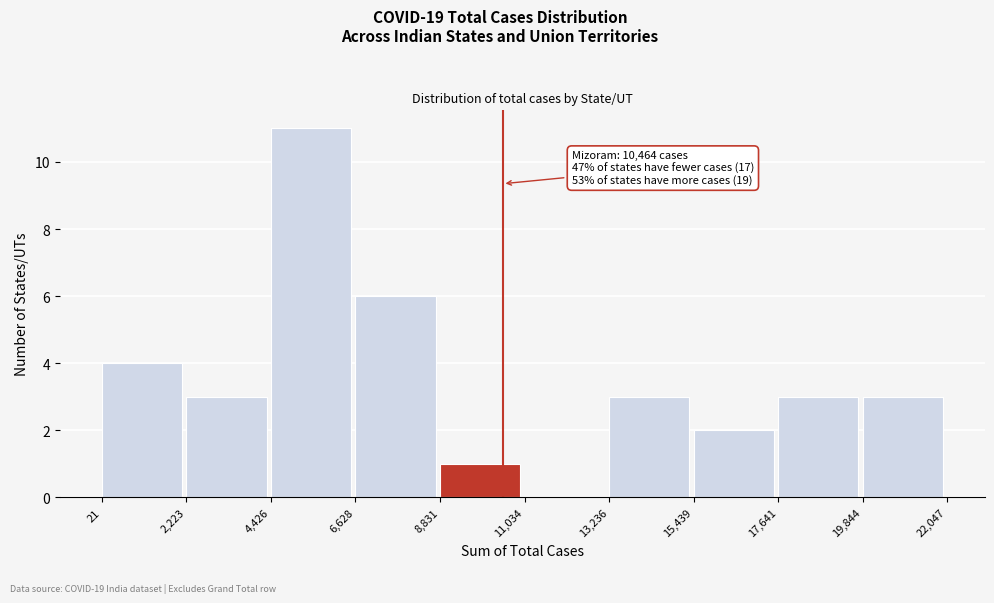

Which range on the x-axis has the tallest bar?

4,426 to 6,628